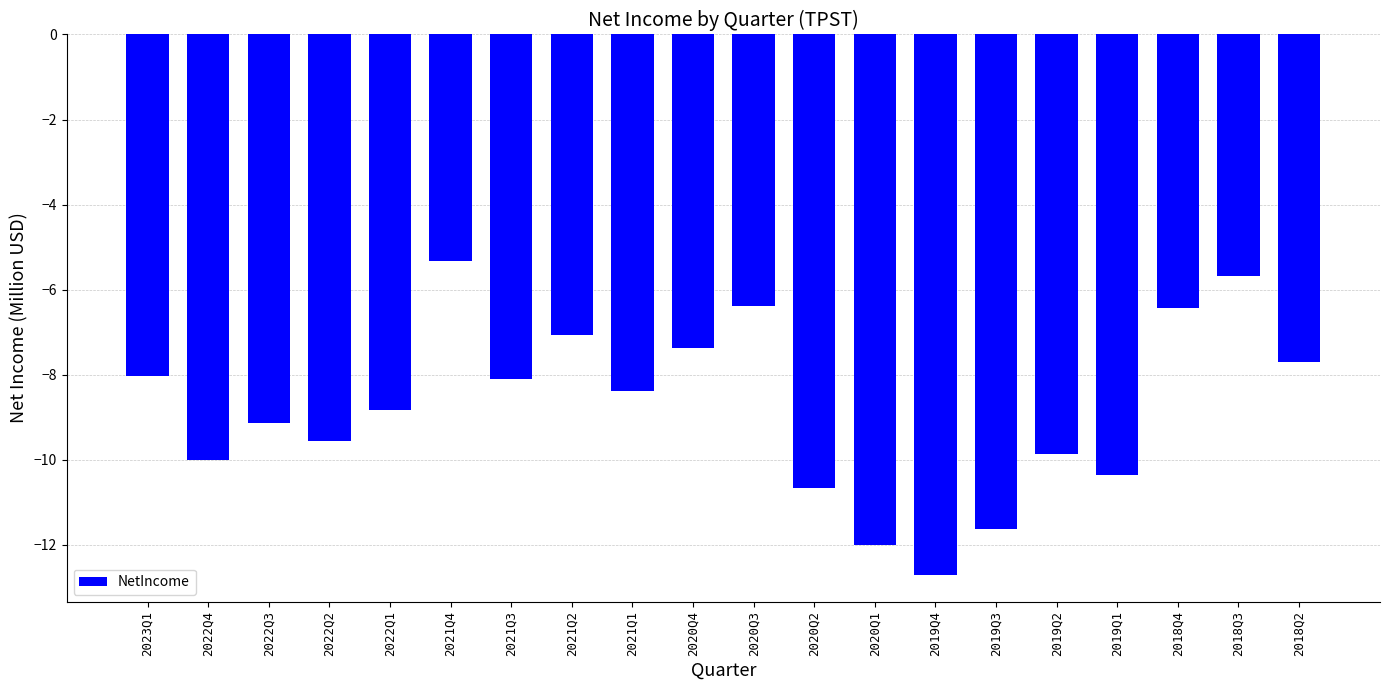

Reading left to right, extract all data points from this chart.

-8.0	-10.0	-9.1	-9.6	-8.8	-5.3	-8.1	-7.1	-8.4	-7.4	-6.4	-10.7	-12.0	-12.7	-11.6	-9.9	-10.4	-6.4	-5.7	-7.7